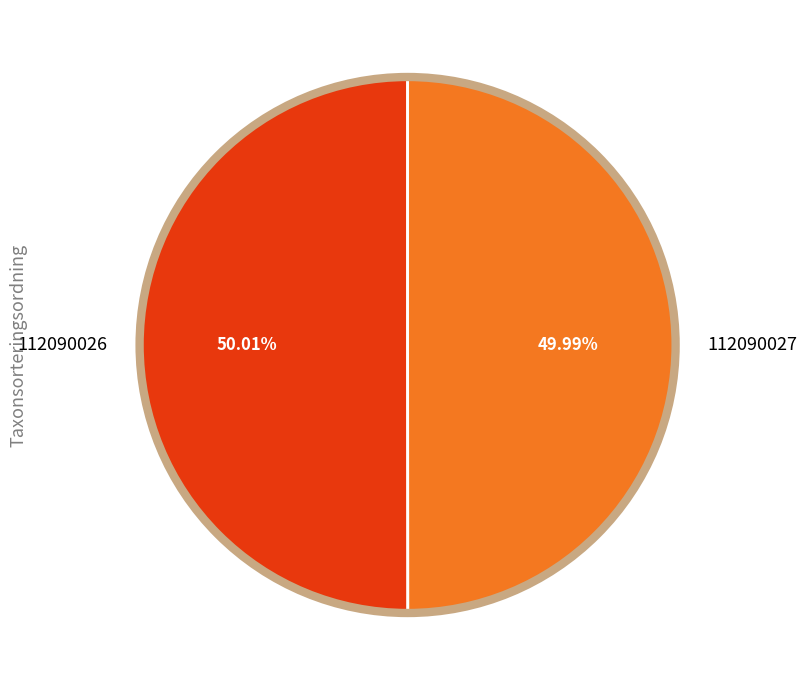

To the nearest percent, what portion does 112090027 represent?

50%